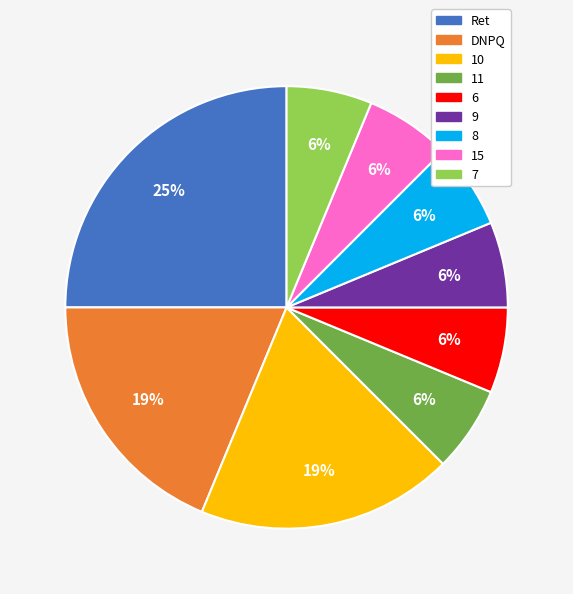

Does 6 account for over 50% of the chart?

No